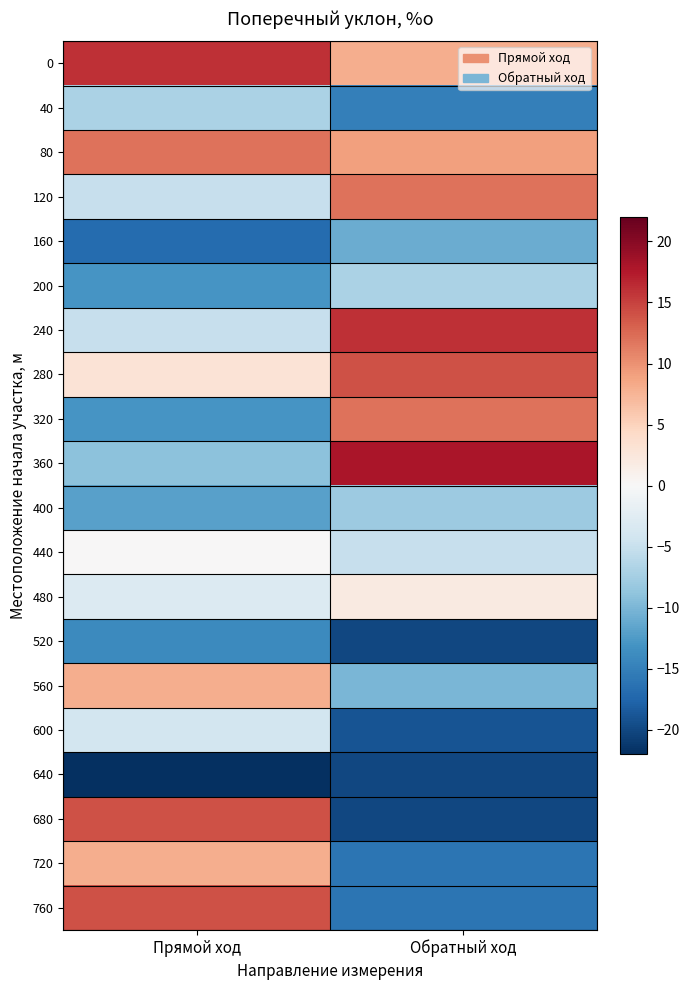

Reading left to right, transcribe all the data shown in this chart.

0: Прямой ход=16	Обратный ход=8
40: Прямой ход=-7	Обратный ход=-15
80: Прямой ход=12	Обратный ход=9
120: Прямой ход=-5	Обратный ход=12
160: Прямой ход=-17	Обратный ход=-11
200: Прямой ход=-13	Обратный ход=-7
240: Прямой ход=-5	Обратный ход=16
280: Прямой ход=3	Обратный ход=14
320: Прямой ход=-13	Обратный ход=12
360: Прямой ход=-9	Обратный ход=18
400: Прямой ход=-12	Обратный ход=-8
440: Прямой ход=0	Обратный ход=-5
480: Прямой ход=-3	Обратный ход=2
520: Прямой ход=-14	Обратный ход=-20
560: Прямой ход=8	Обратный ход=-10
600: Прямой ход=-4	Обратный ход=-19
640: Прямой ход=-22	Обратный ход=-20
680: Прямой ход=14	Обратный ход=-20
720: Прямой ход=8	Обратный ход=-16
760: Прямой ход=14	Обратный ход=-16